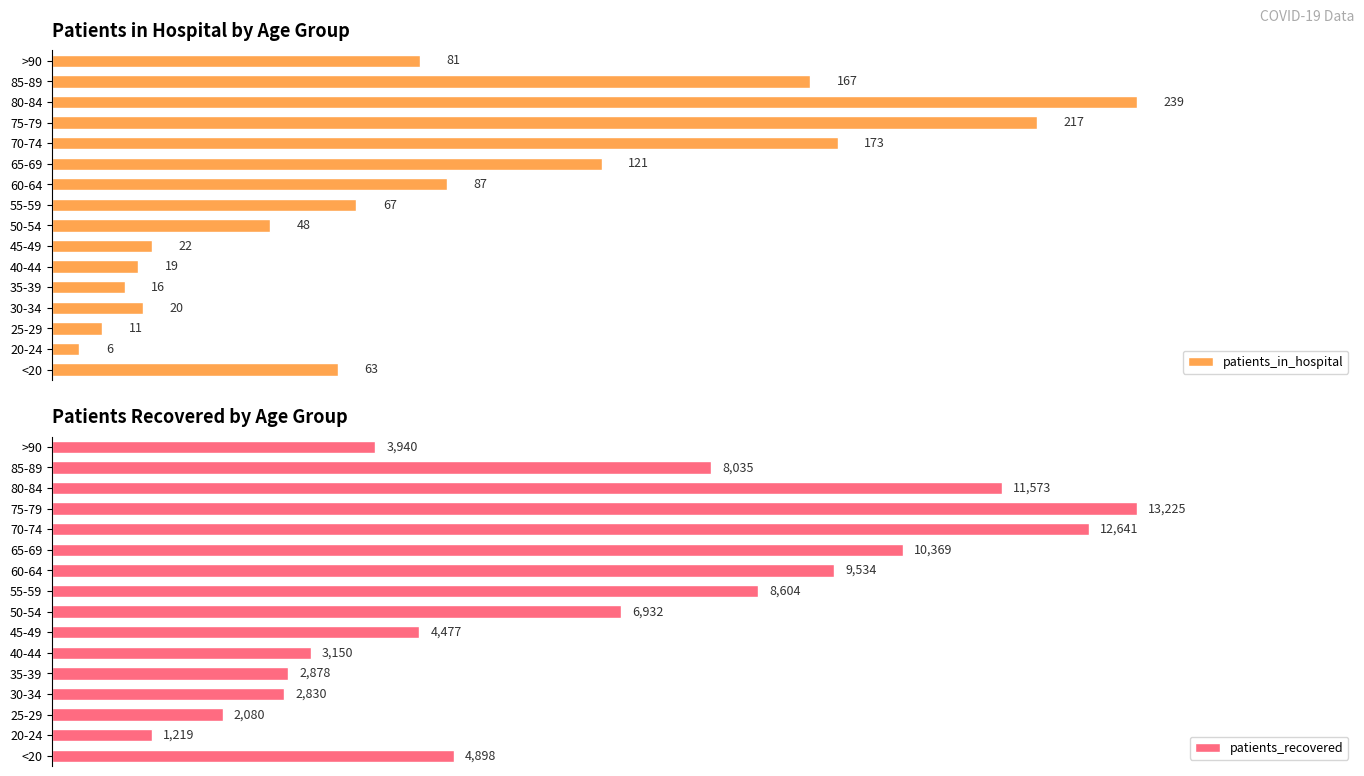

What is the maximum value shown in the chart?

13225